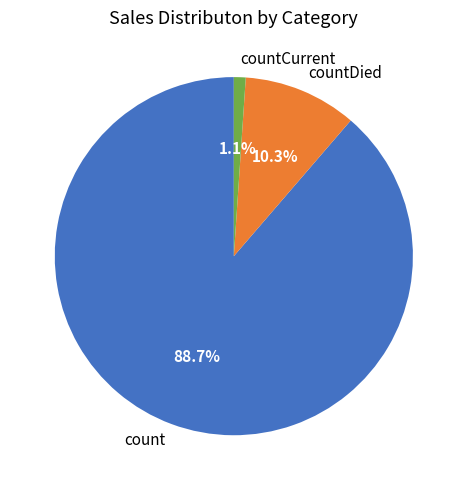

Is it true that count is 89% of the pie?

True